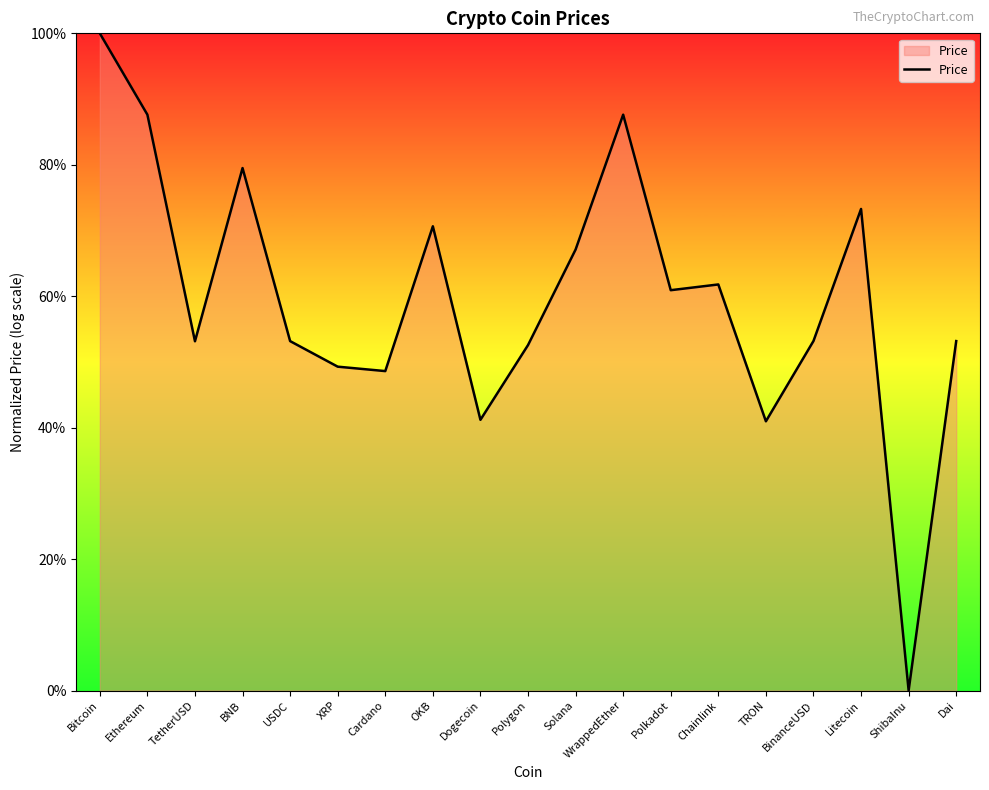

What position from the left is OKB?

8